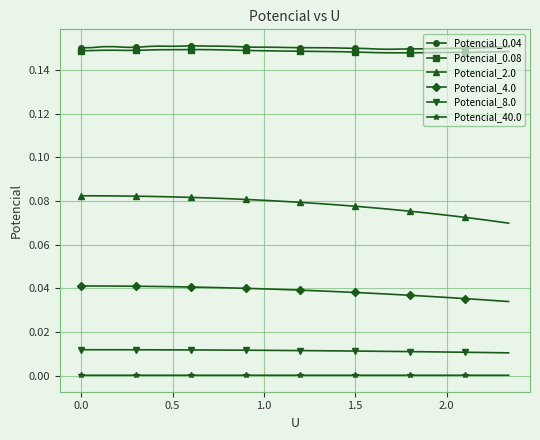

True or false: Potencial_0.04 has more than 0 points higher than both neighbors.

True